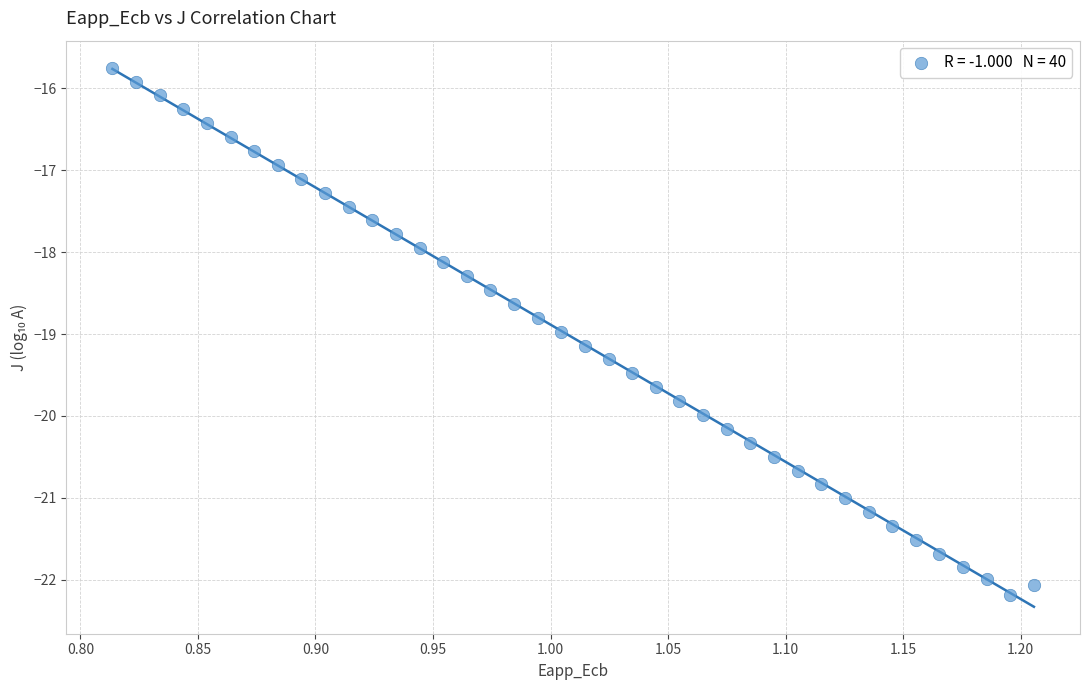

What is the range of X values (max minus min)?

0.4